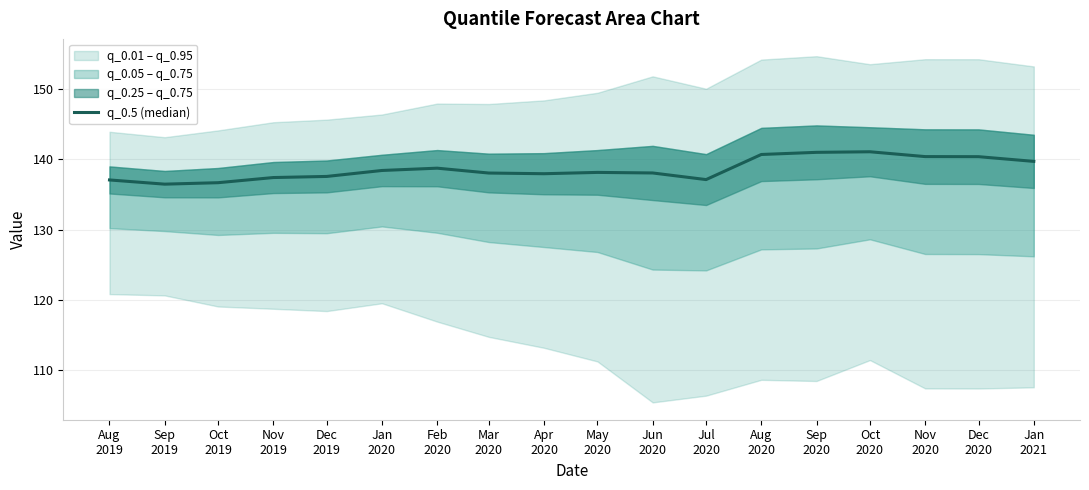

Reading left to right, transcribe all the data shown in this chart.

Aug
2019=137.1	Sep
2019=136.5	Oct
2019=136.7	Nov
2019=137.4	Dec
2019=137.6	Jan
2020=138.4	Feb
2020=138.7	Mar
2020=138.0	Apr
2020=137.9	May
2020=138.1	Jun
2020=138.0	Jul
2020=137.1	Aug
2020=140.7	Sep
2020=141.0	Oct
2020=141.1	Nov
2020=140.4	Dec
2020=140.4	Jan
2021=139.7